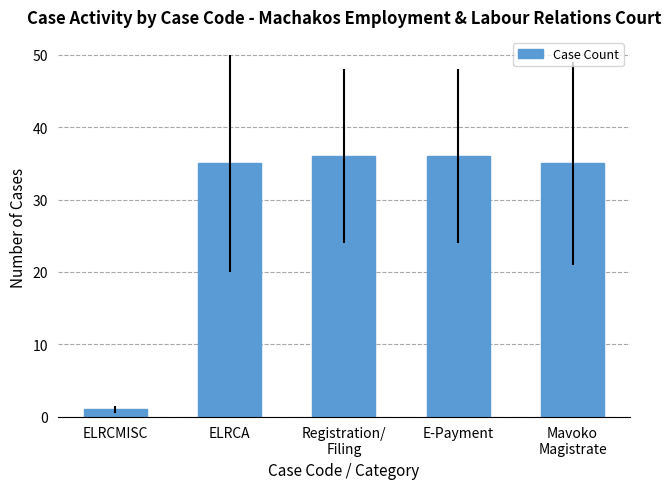

Are the bars horizontal?

No